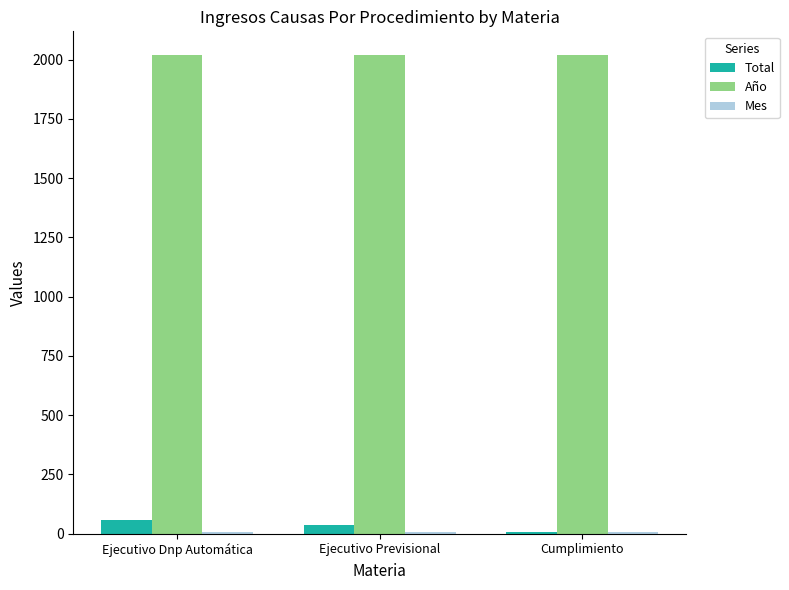

How many bars are there in each group?

3